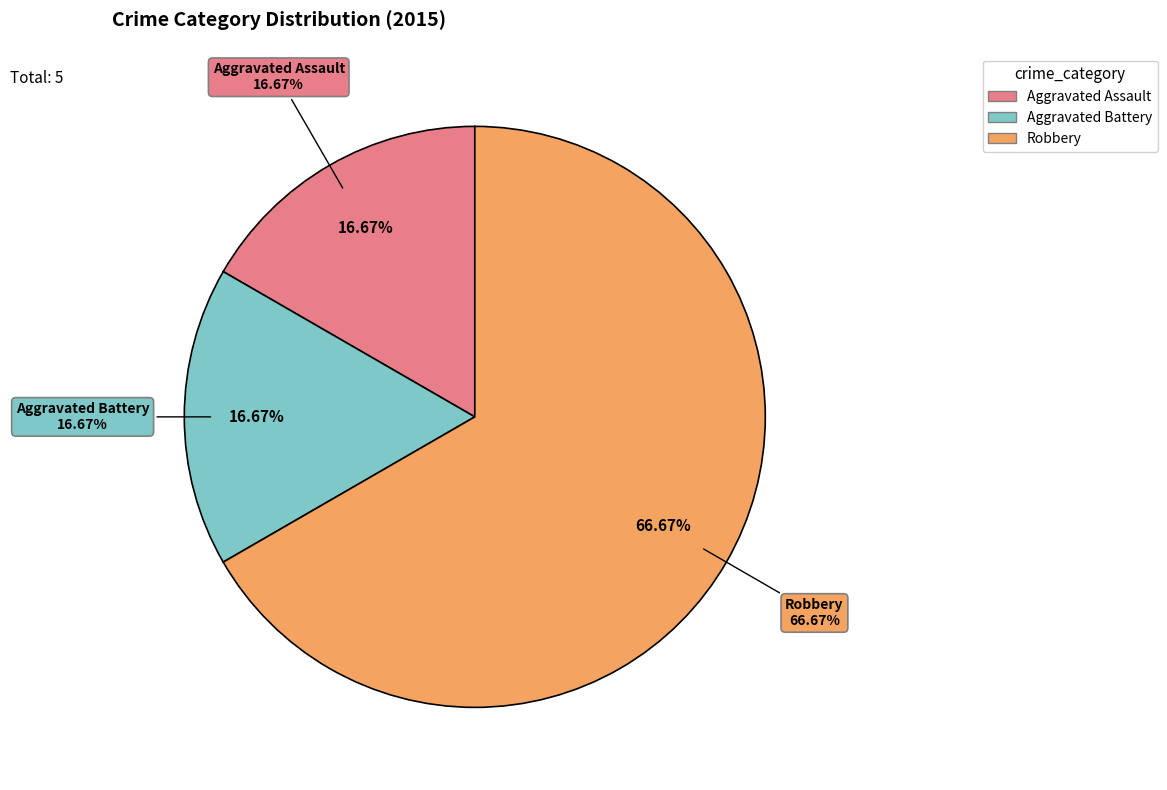

Between Aggravated Battery and Robbery, which is larger?

Robbery